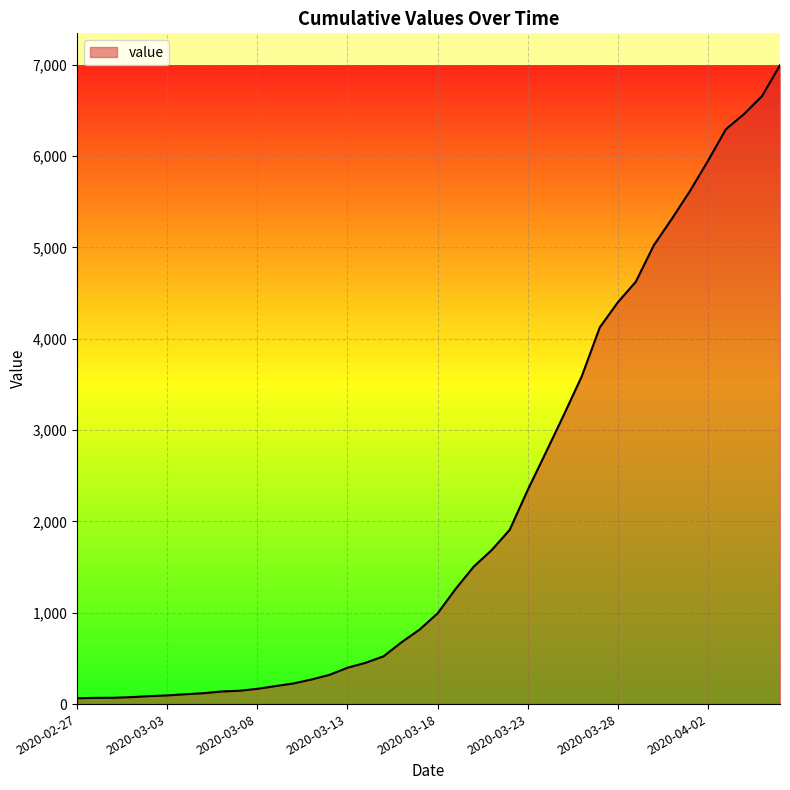

What is the maximum value shown in the chart?

6995